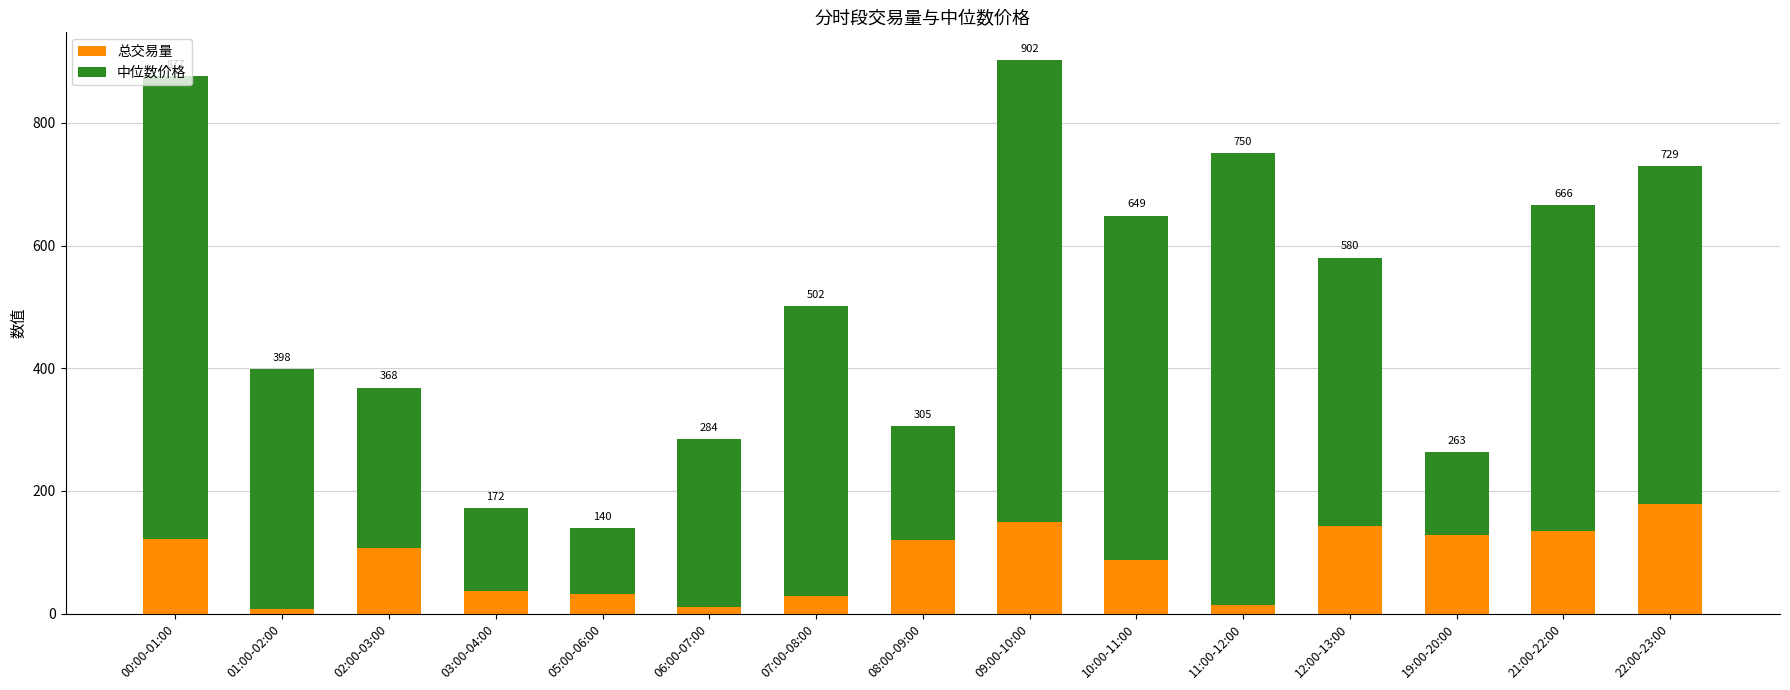

What position from the left is 19:00-20:00?

13